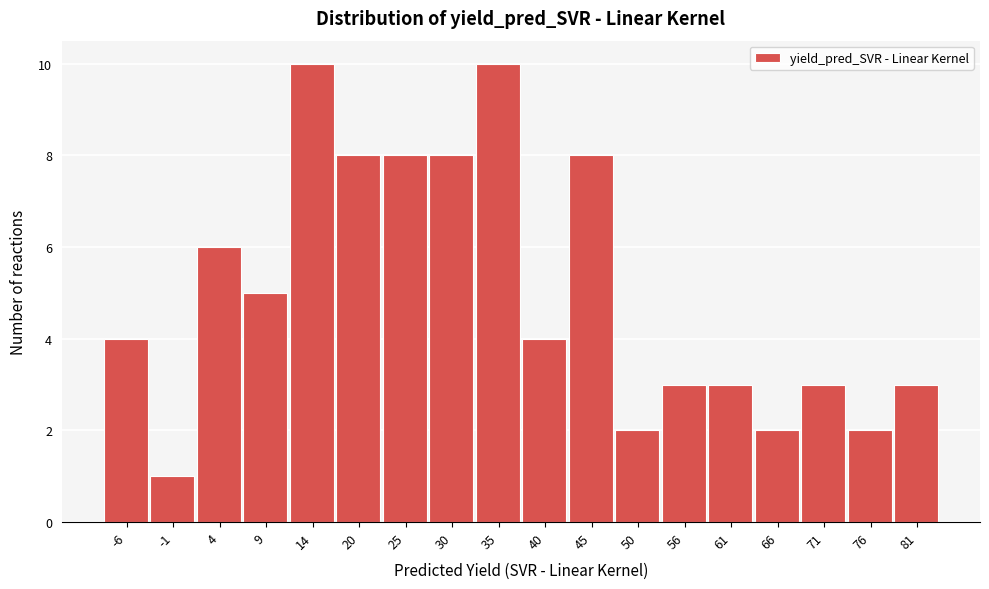

Reading right to left, transcribe all the data shown in this chart.

81=3	76=2	71=3	66=2	61=3	56=3	50=2	45=8	40=4	35=10	30=8	25=8	20=8	14=10	9=5	4=6	-1=1	-6=4